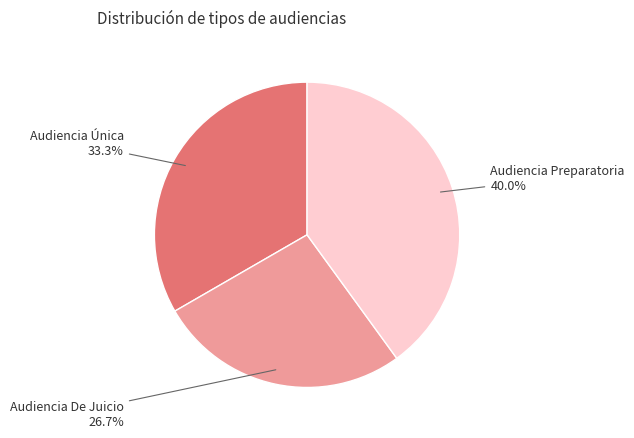

To the nearest percent, what percentage of the pie is Audiencia Preparatoria?

40%